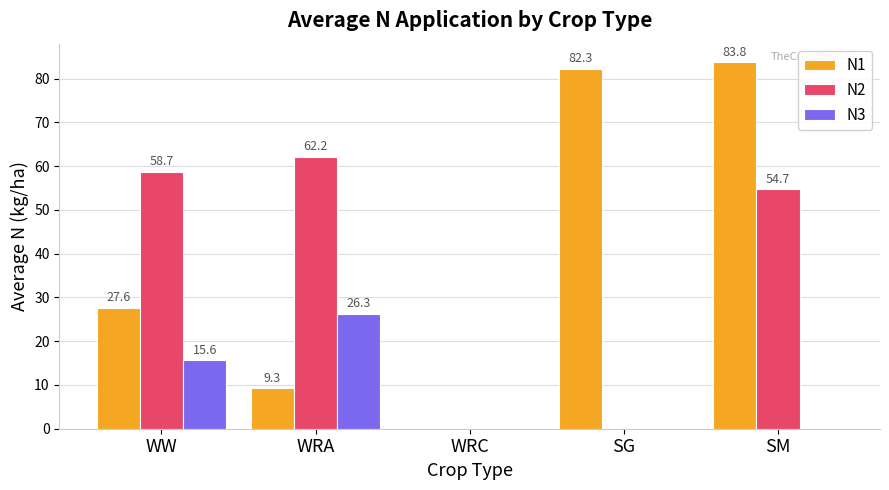

Reading left to right, transcribe all the data shown in this chart.

N1: 27.6	9.3	0.0	82.3	83.8
N2: 58.7	62.2	0.0	0.0	54.7
N3: 15.6	26.3	0.0	0.0	0.0